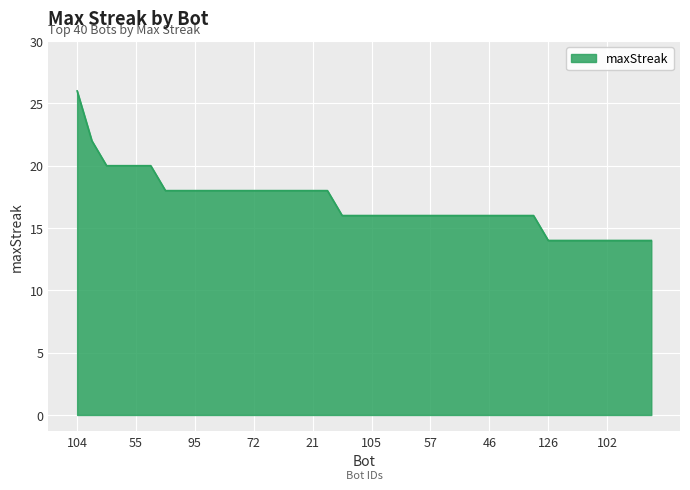

What is the minimum value shown in the chart?

14